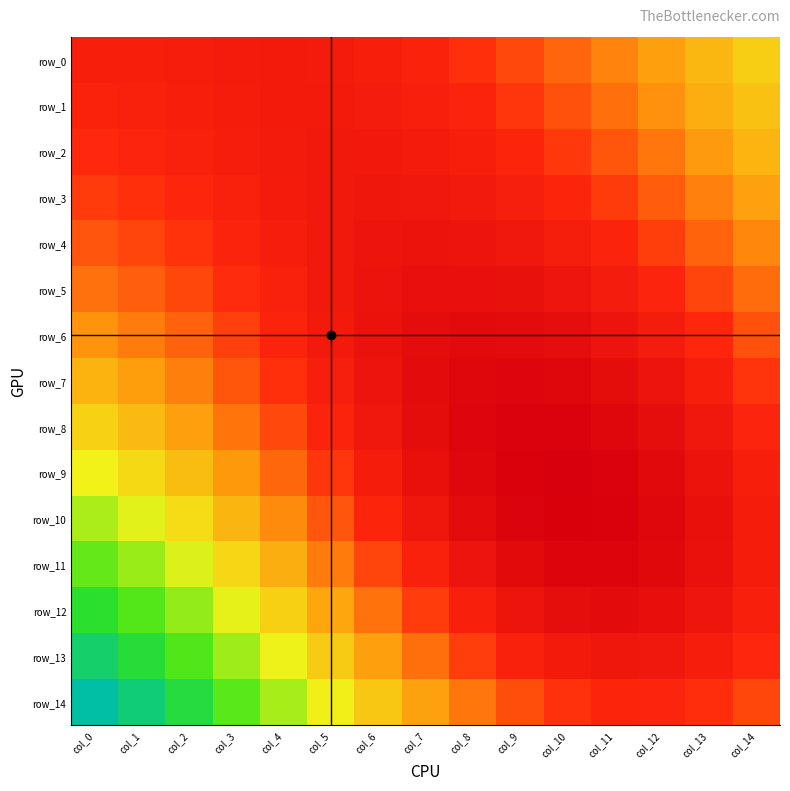

What is the total value across all series at col_0?

4.6